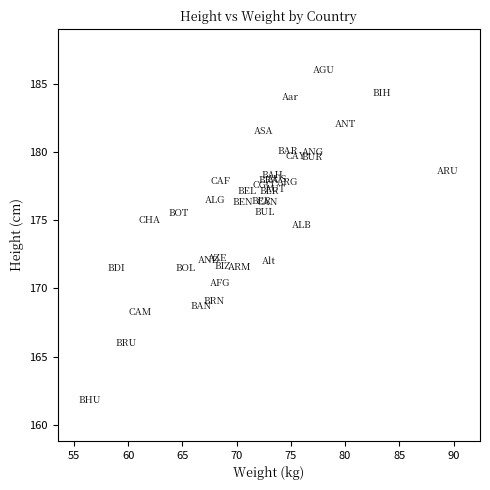

What is the range of Y values (max minus min)?

24.2